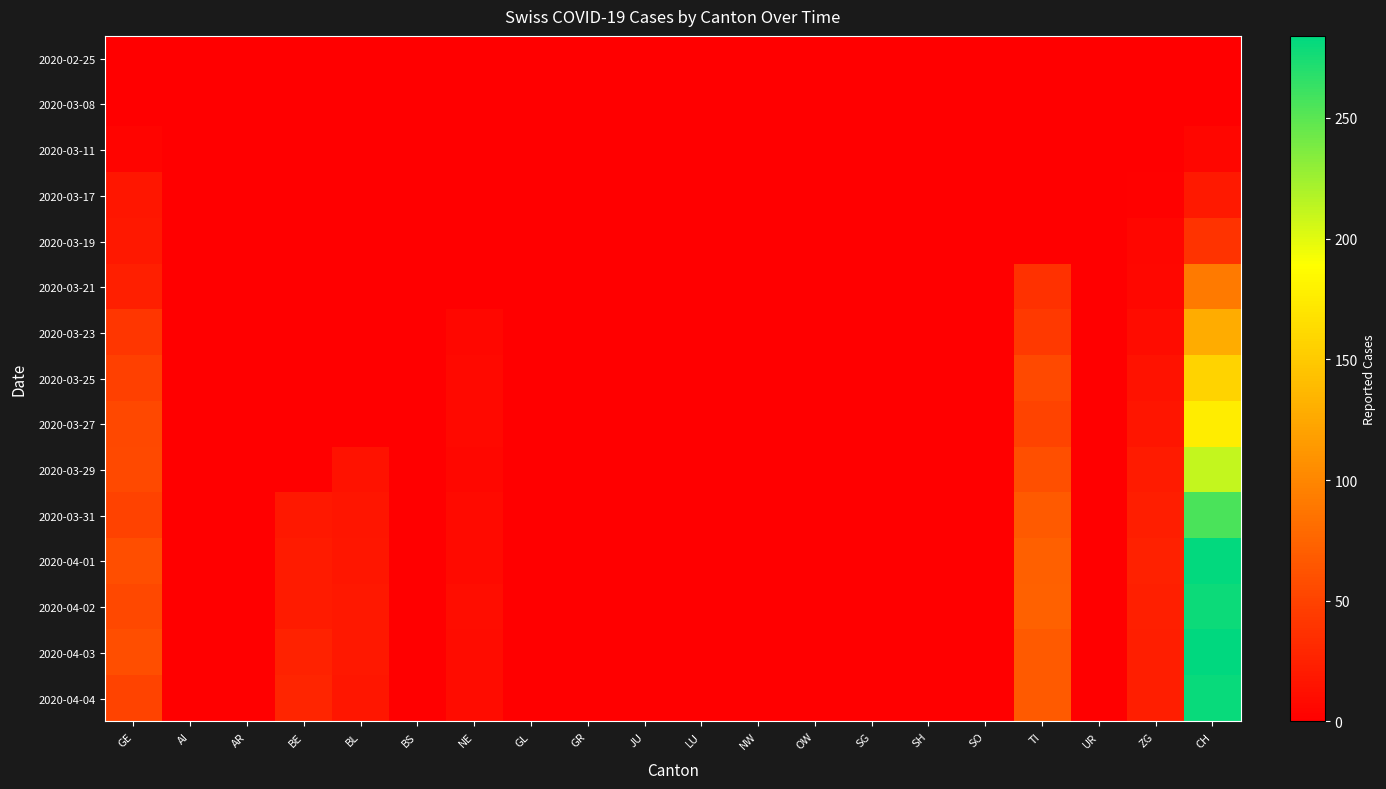

Which series has the largest total across all categories?

2020-04-03